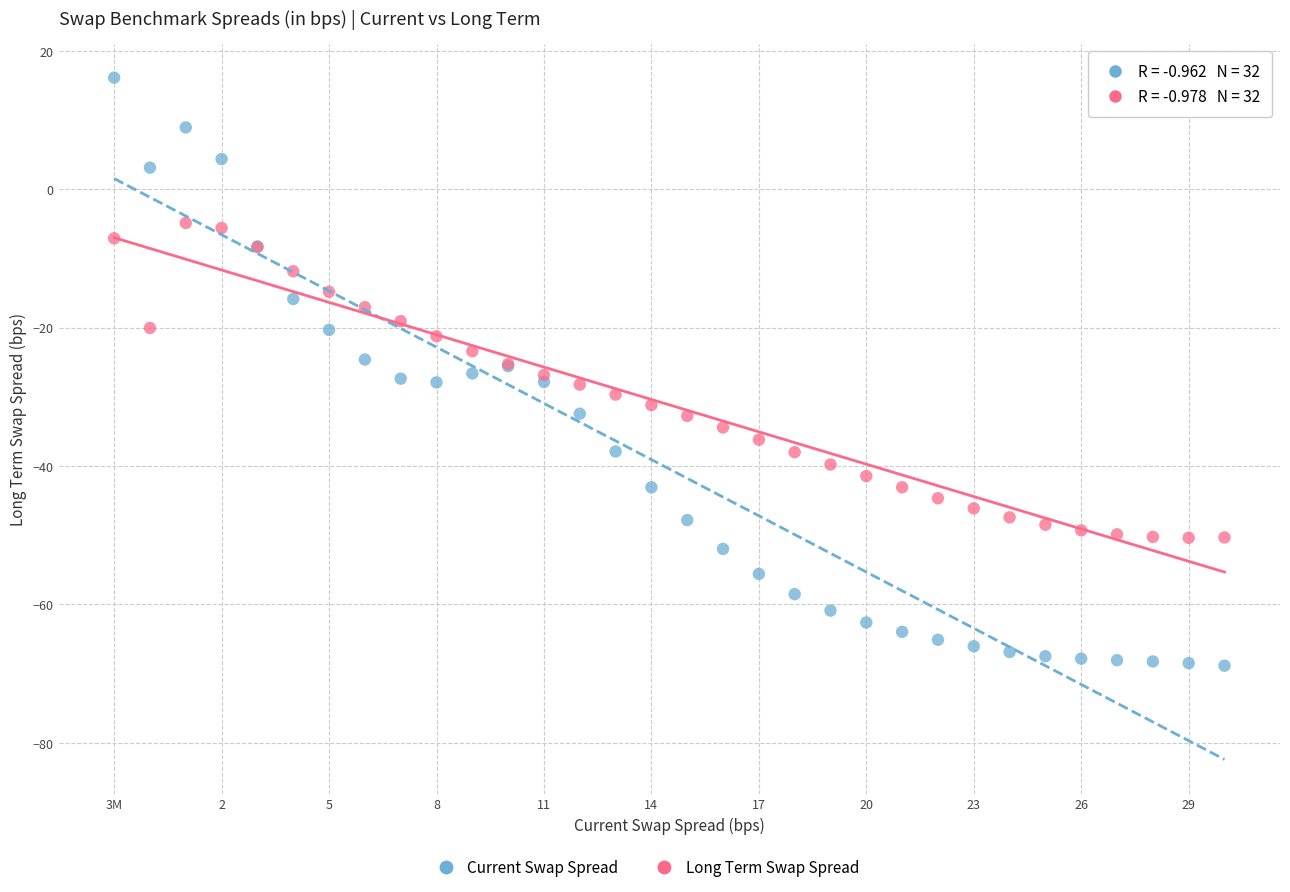

Which series has the largest Y range (max minus min)?

Current Swap Spread